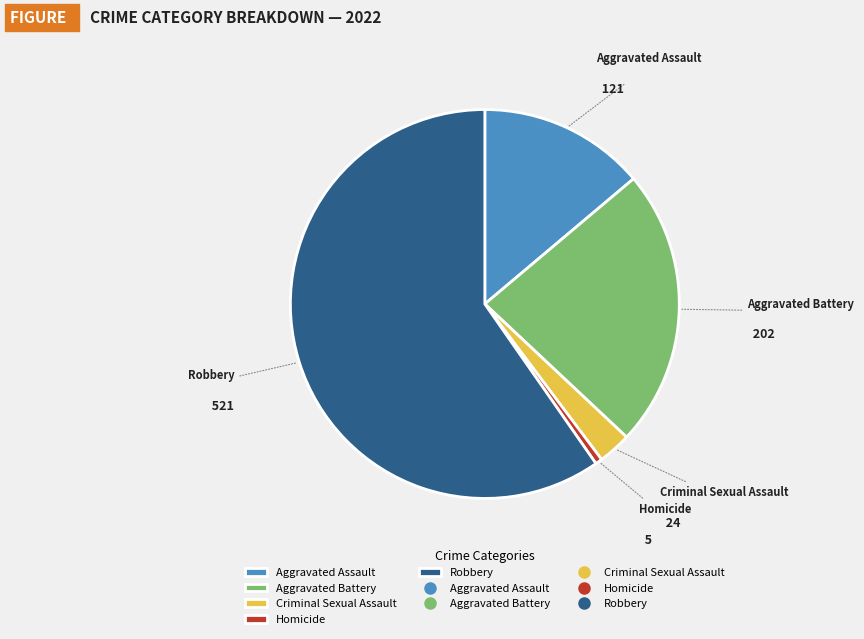

Rank the categories by value from lowest to highest.

Homicide, Criminal Sexual Assault, Aggravated Assault, Aggravated Battery, Robbery